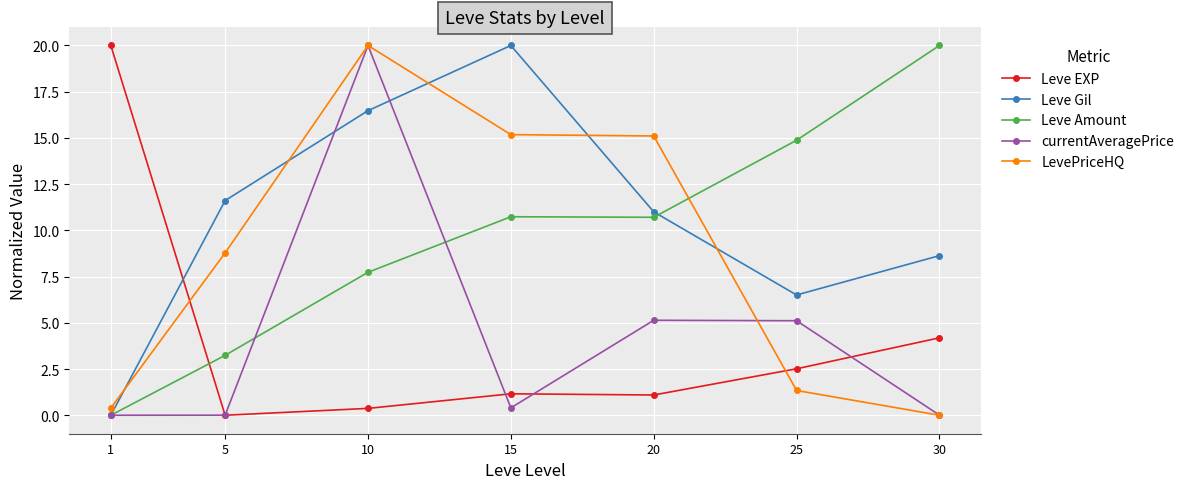

How many values in the LevePriceHQ series are below 8?

3